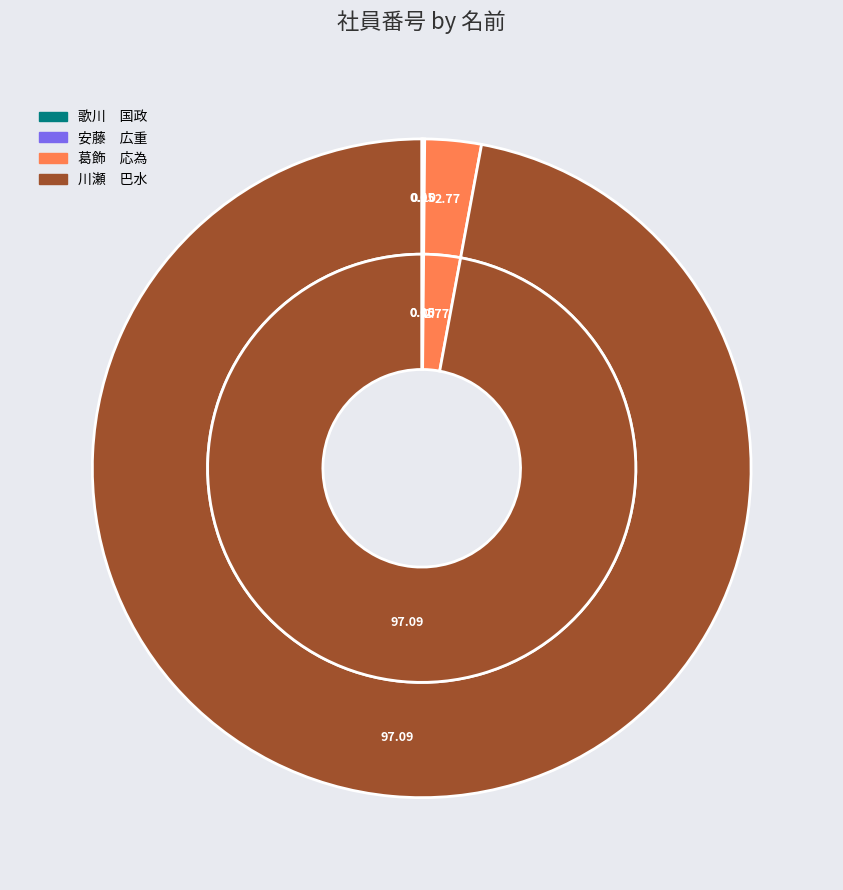

Is it true that 川瀬　巴水 is 82% of the pie?

False